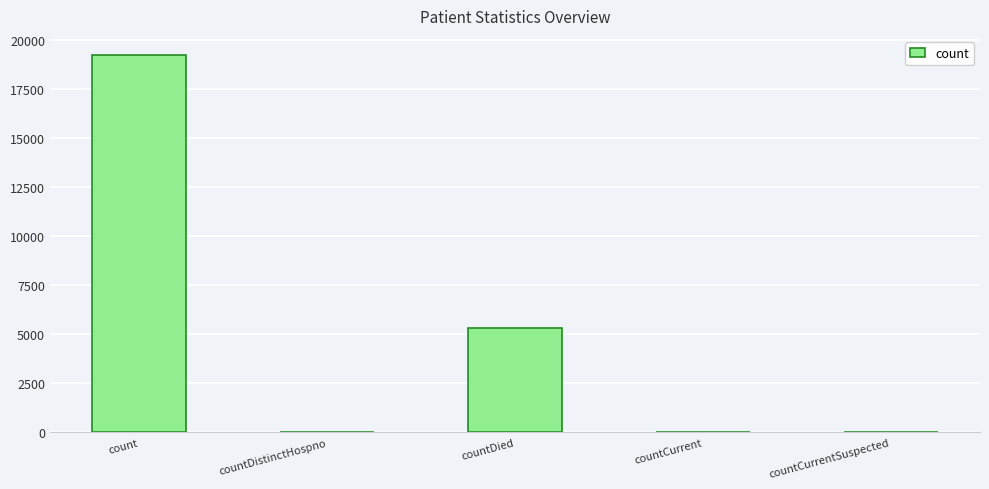

At which category does the chart reach its peak across all series?

count